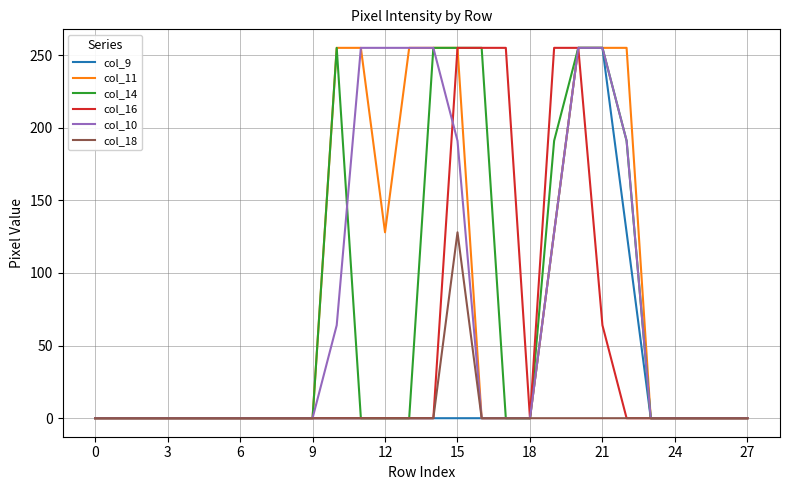

Count the number of categories in the chart.

28